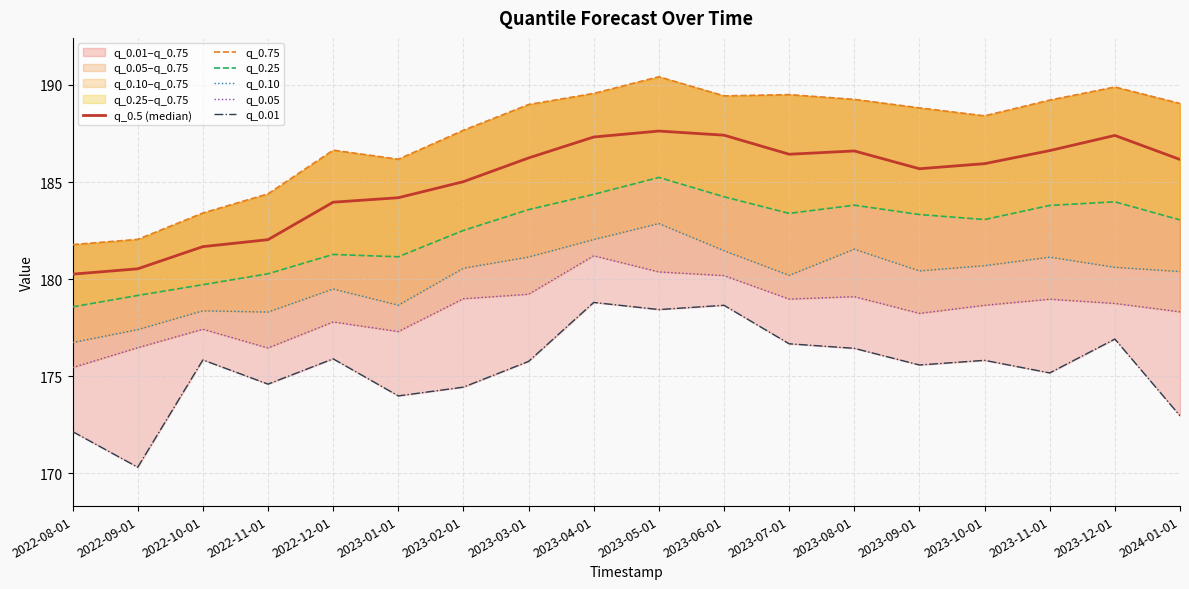

What is the total value across all series at 2022-12-01?

1085.1